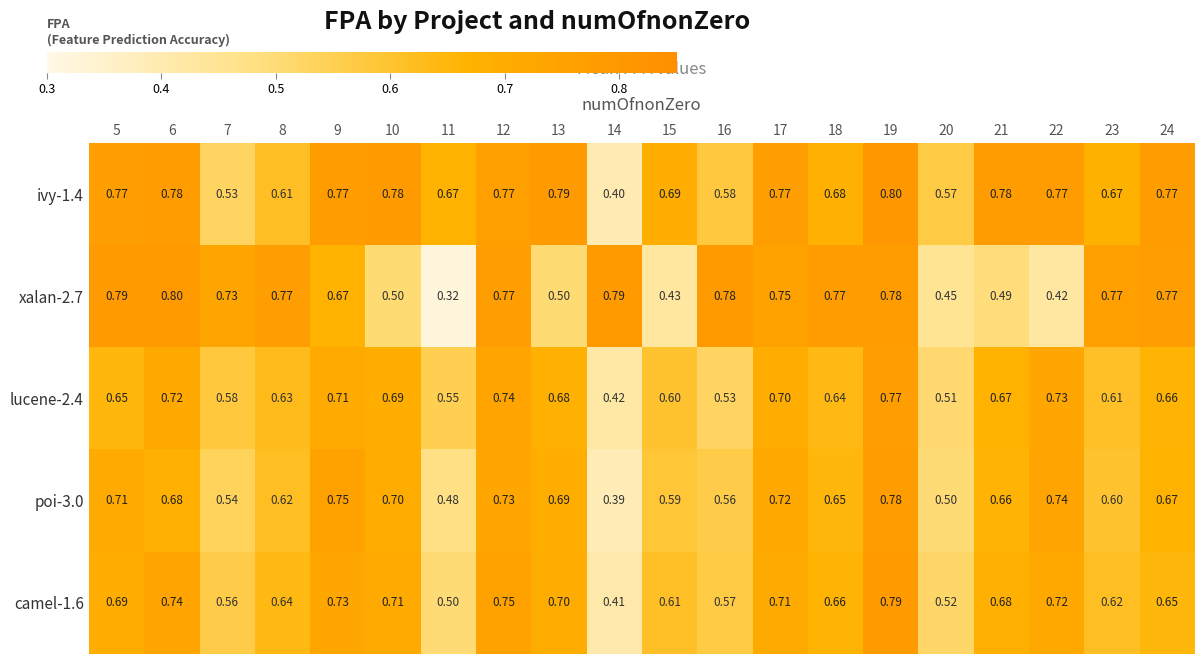

Is the value of xalan-2.7 at 11 greater than the value of poi-3.0 at 7?

No